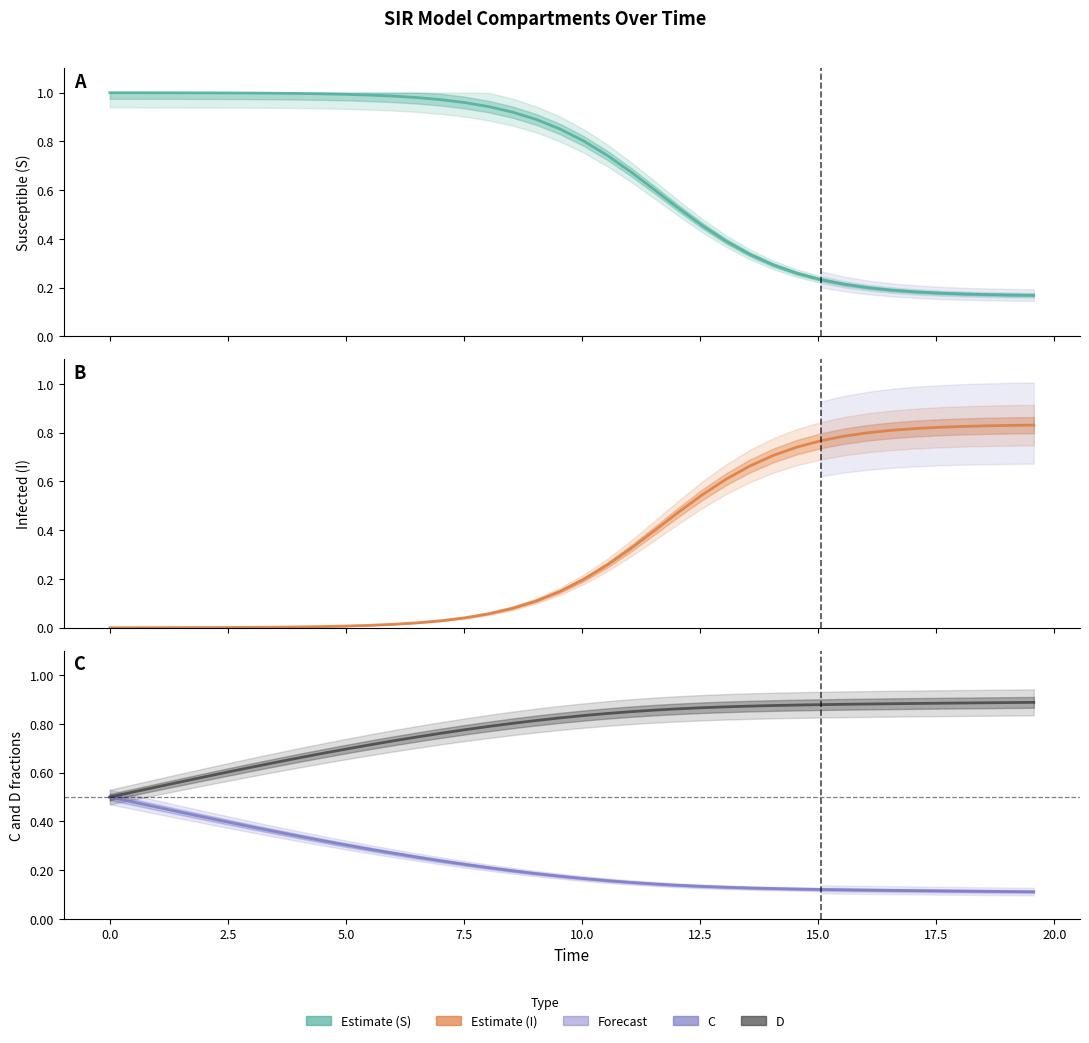

How many C values are between 0 and 1?

40